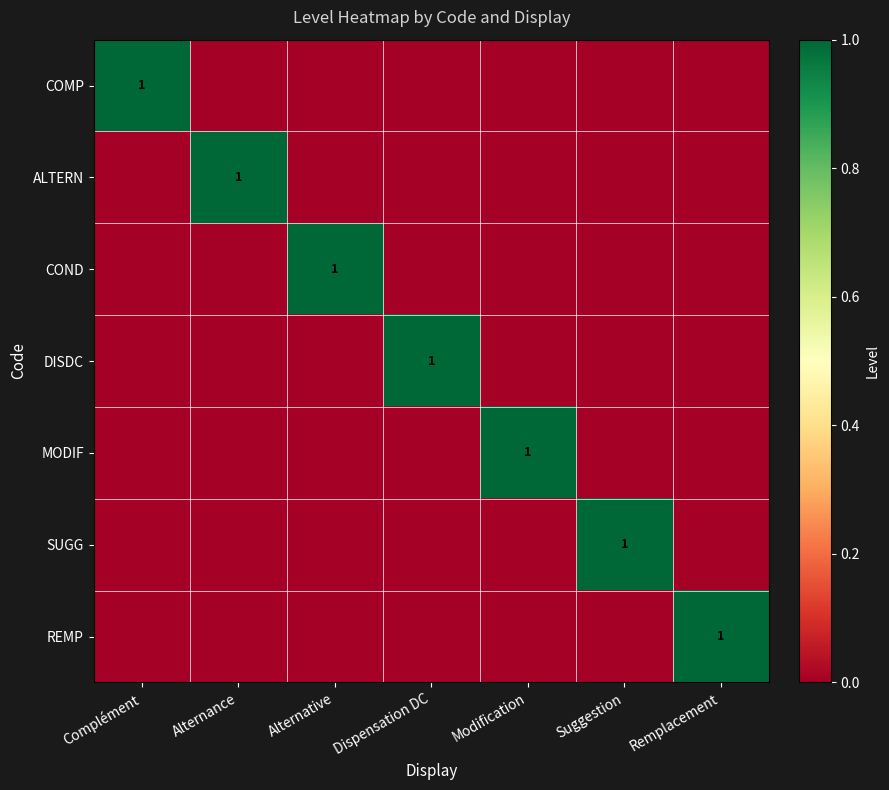

The value of SUGG at Suggestion is 2. True or false?

False